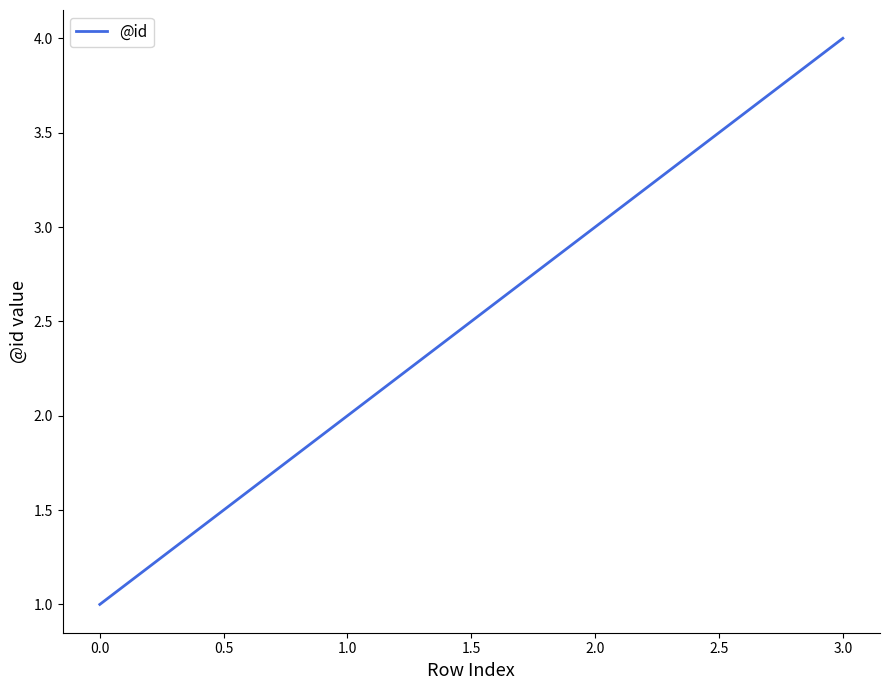

List the labels in order of value, largest first.

3.0, 2.0, 1.0, 0.0